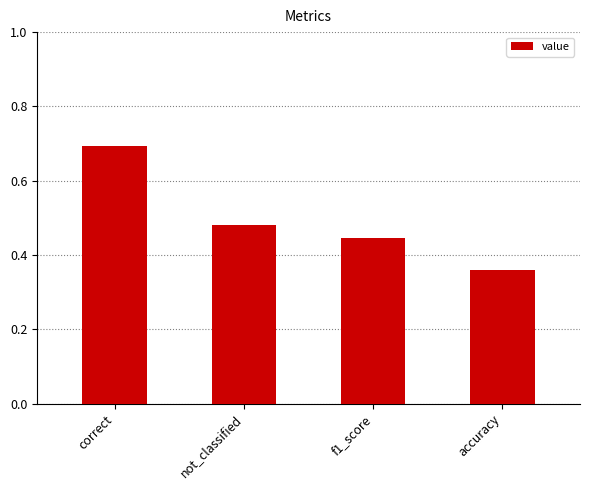

Rank the categories by value from lowest to highest.

accuracy, f1_score, not_classified, correct